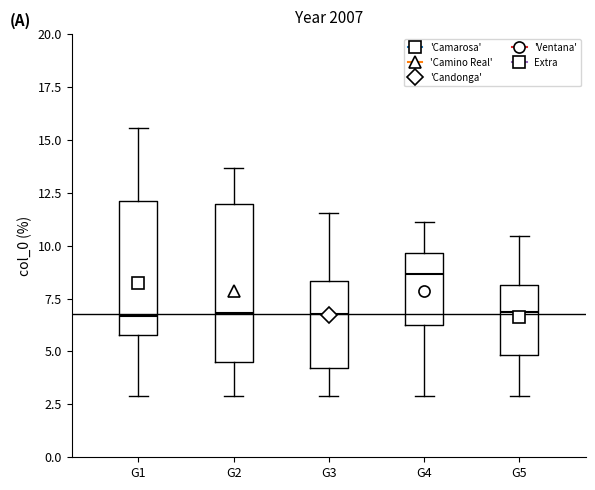

Comparing the boxes themselves (not the whiskers), which one is the tallest?

G2